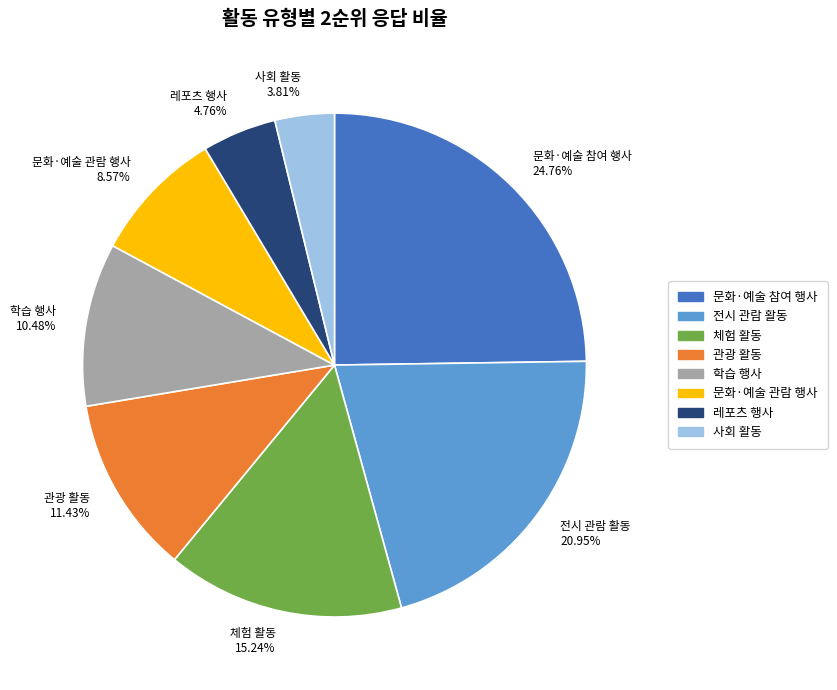

True or false: 문화·예술 관람 행사 accounts for 18% of the total.

False